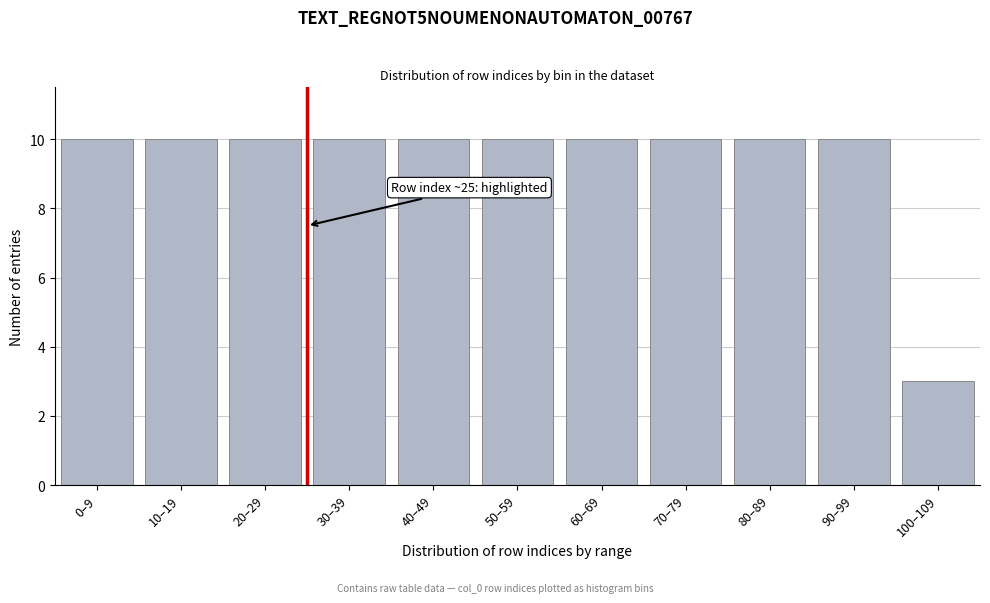

Reading right to left, extract all data points from this chart.

3	10	10	10	10	10	10	10	10	10	10